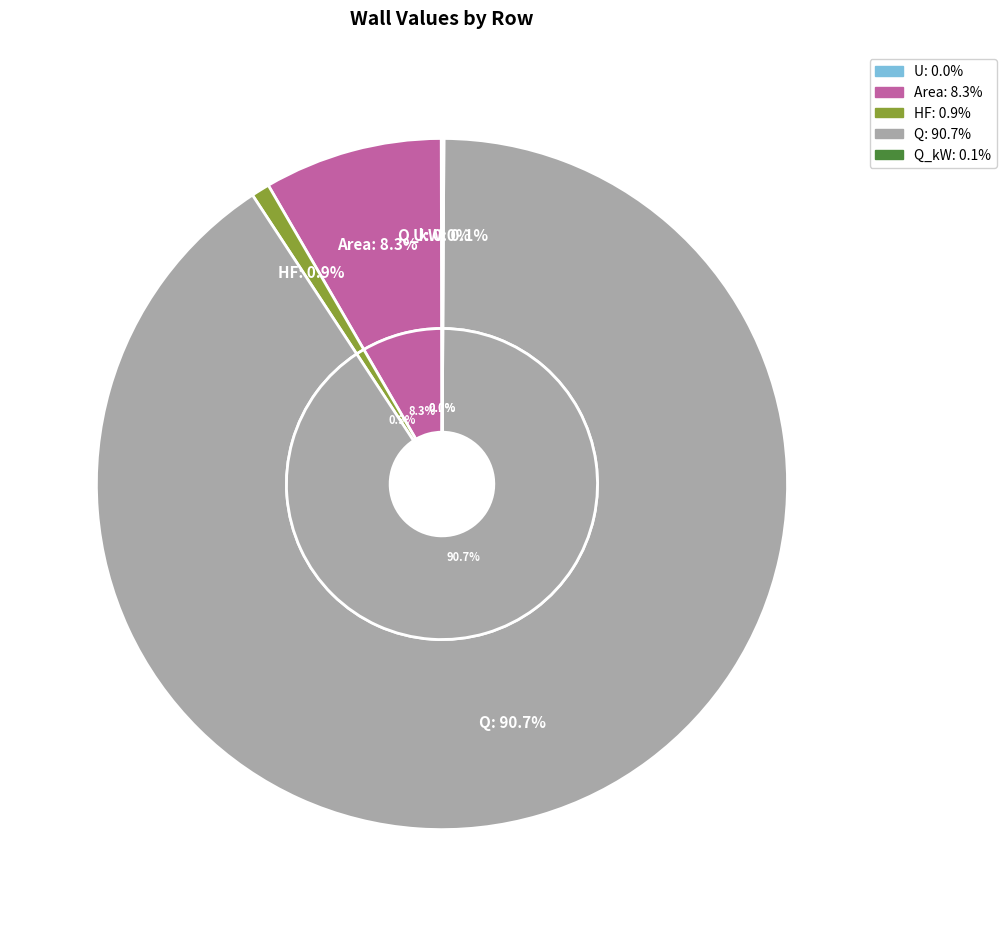

Which category has the biggest portion of the pie?

Q